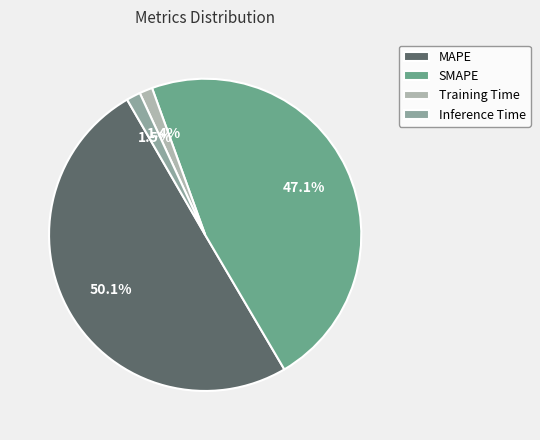

How many segments does this pie chart have?

4